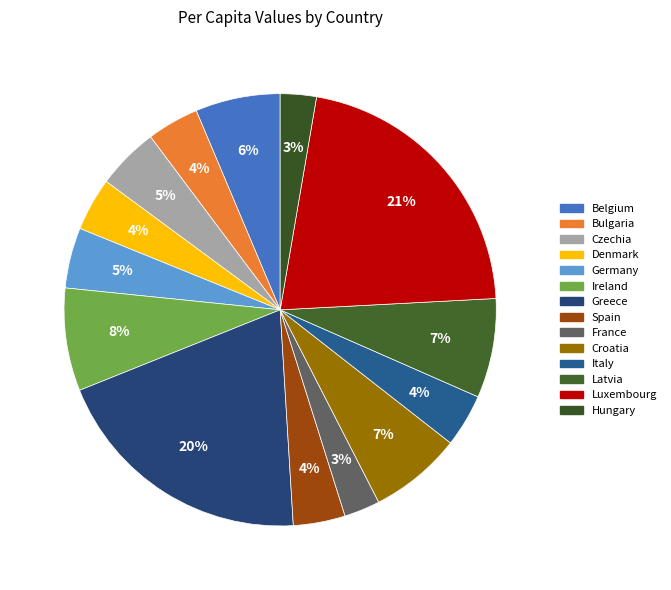

Count the number of slices in the pie.

14